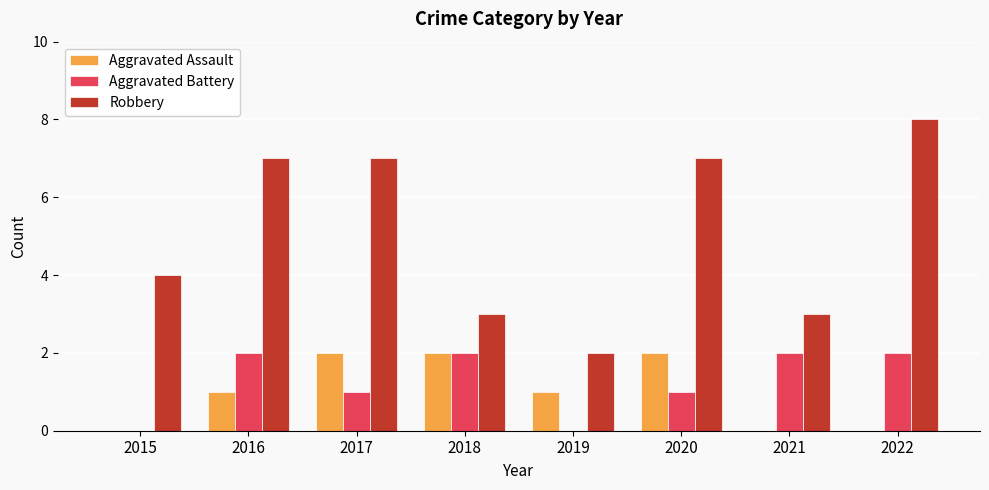

What is the greatest value displayed?

8